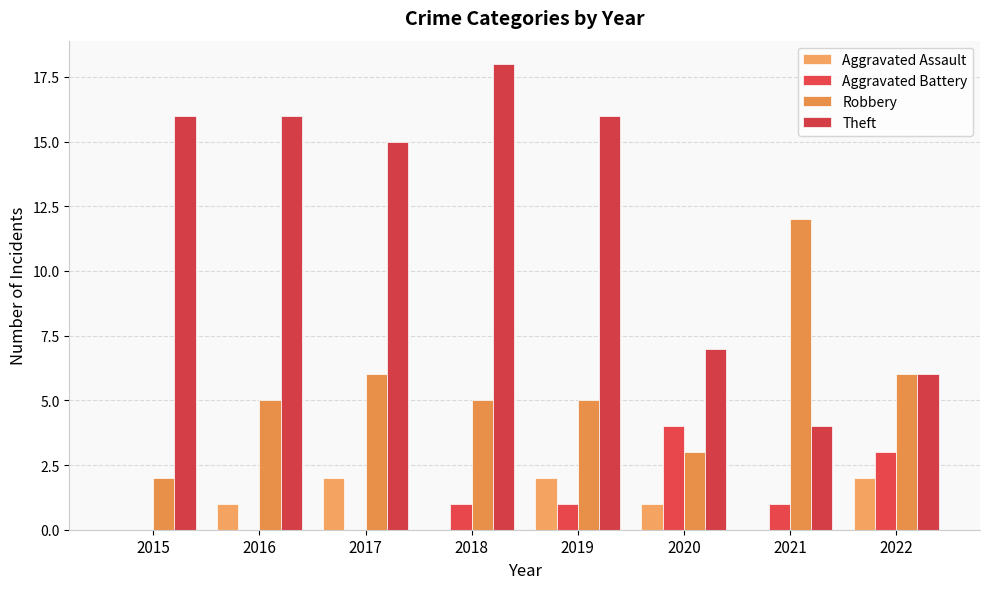

True or false: Aggravated Battery has a value of 0 at 2017.

True